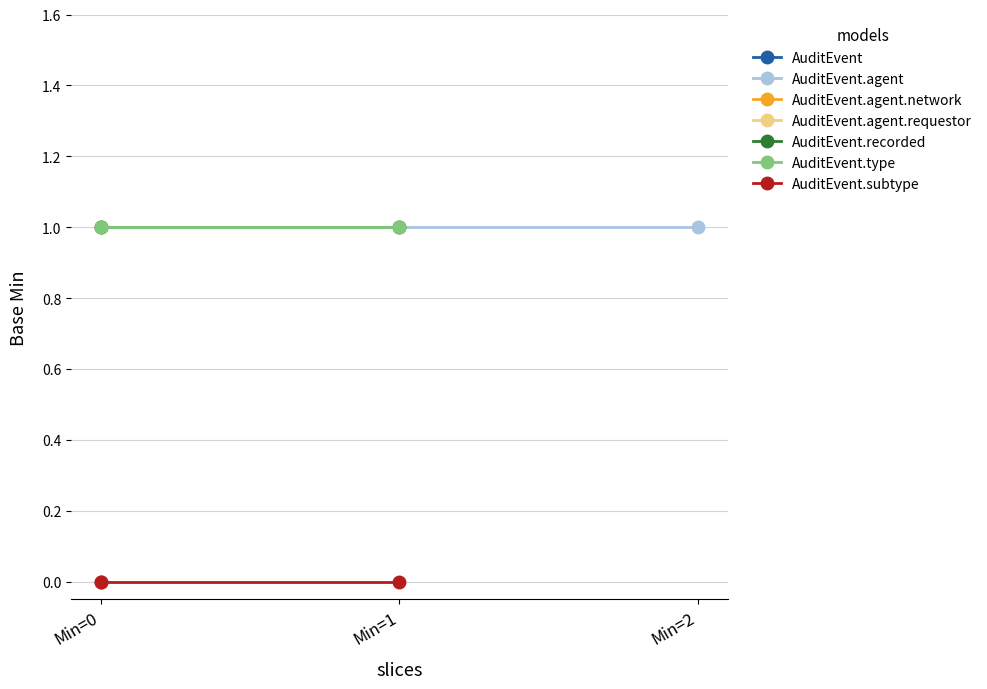

What is the highest value of the AuditEvent.type series?

1